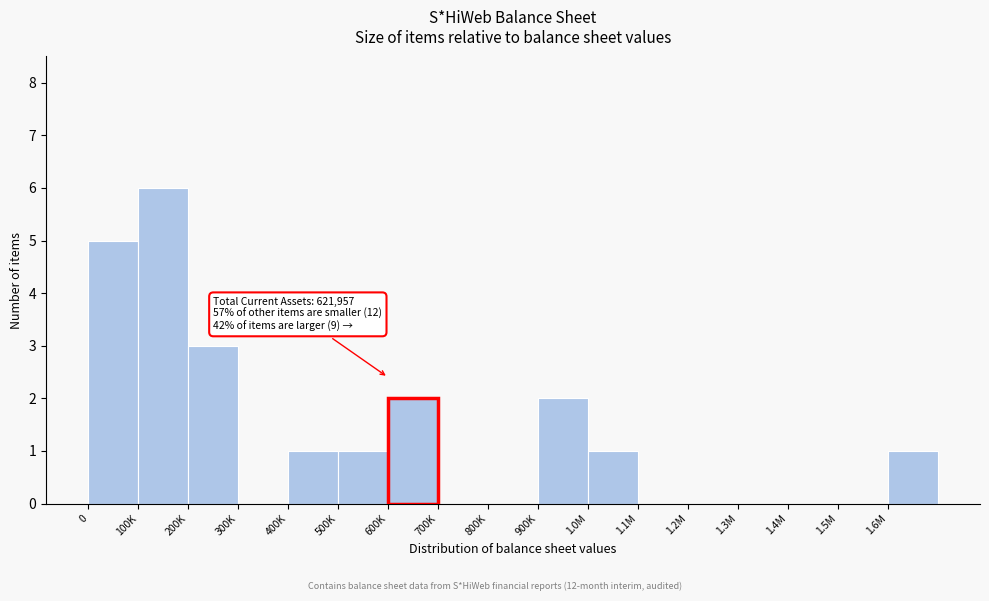

Reading left to right, what are all the values shown in this chart?

0=5	100K=6	200K=3	300K=0	400K=1	500K=1	600K=2	700K=0	800K=0	900K=2	1.0M=1	1.1M=0	1.2M=0	1.3M=0	1.4M=0	1.5M=0	1.6M=1